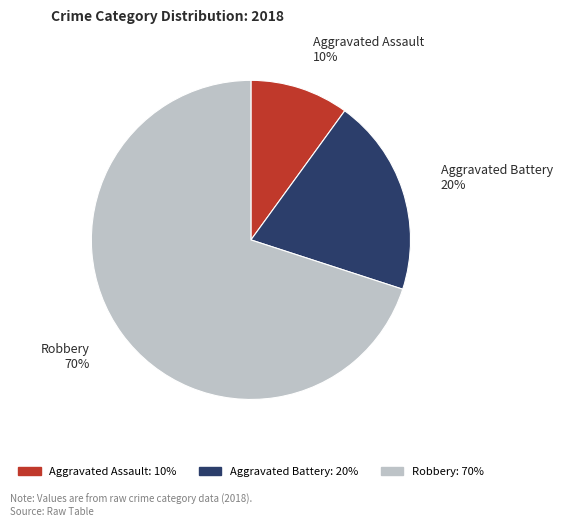

Do Aggravated Battery and Aggravated Assault together represent more than half of the pie?

No